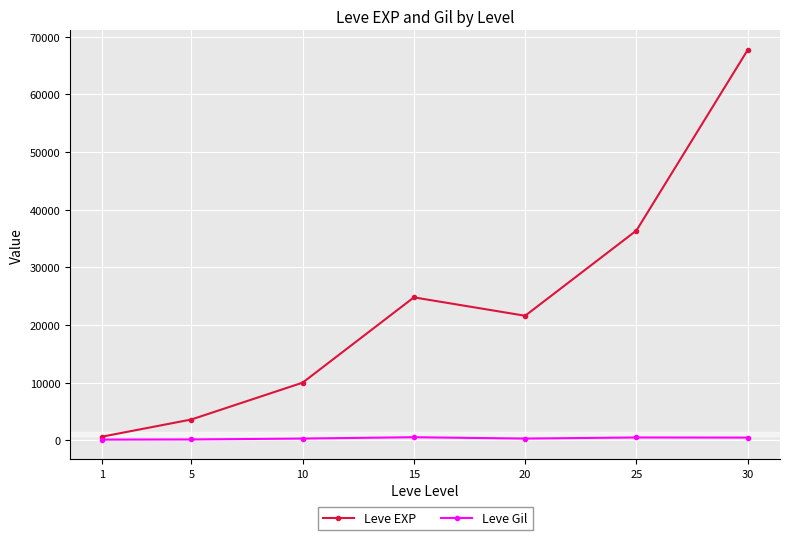

The value of Leve Gil at 15 is 529. True or false?

True